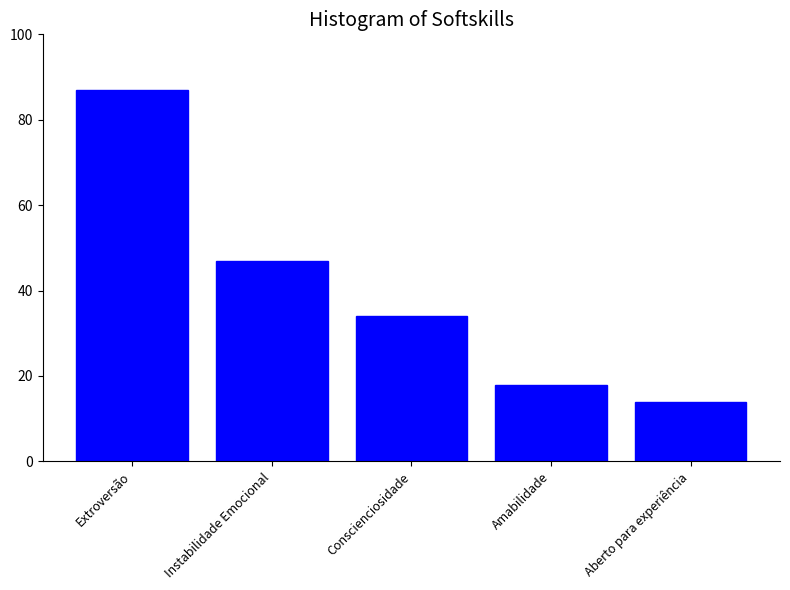

Reading left to right, what are all the values shown in this chart?

Extroversão=87	Instabilidade Emocional=47	Conscienciosidade=34	Amabilidade=18	Aberto para experiência=14